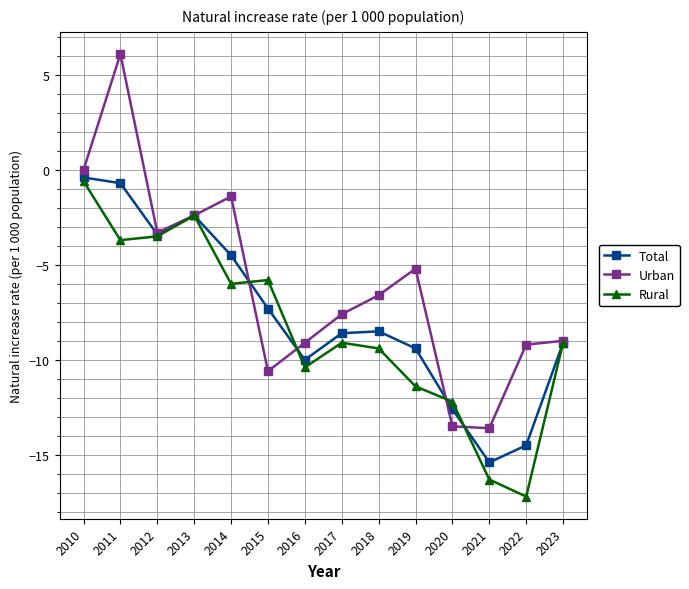

What is the maximum value for Urban?

6.1